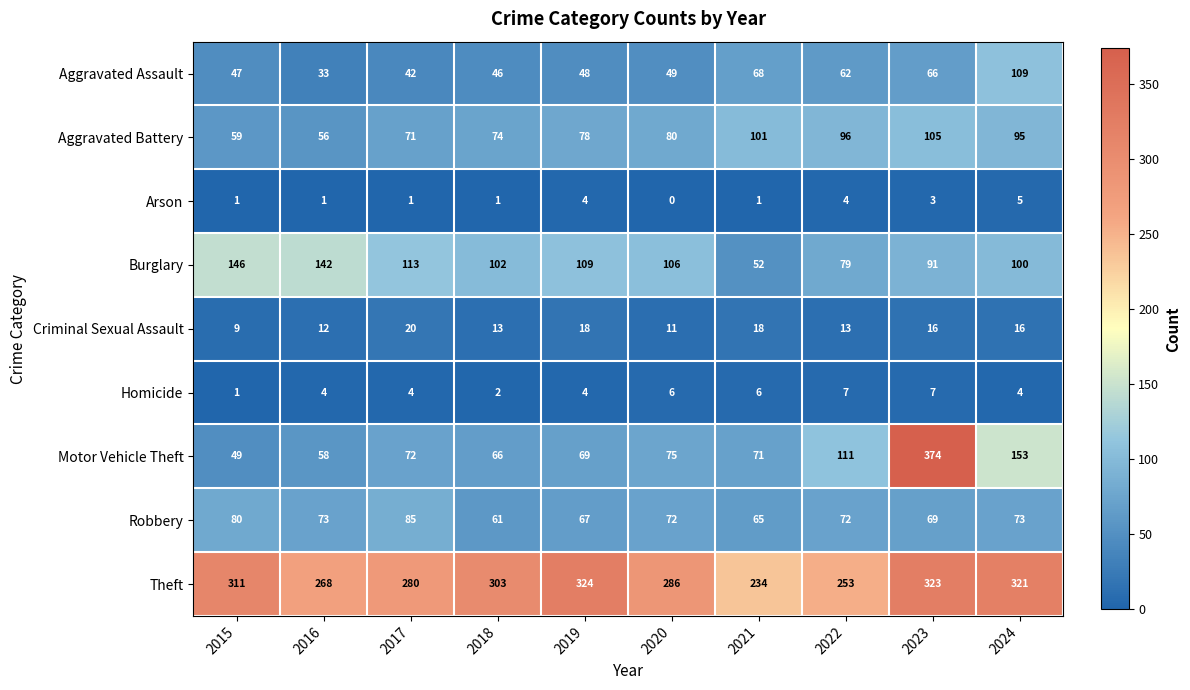

How many series are shown in this chart?

9